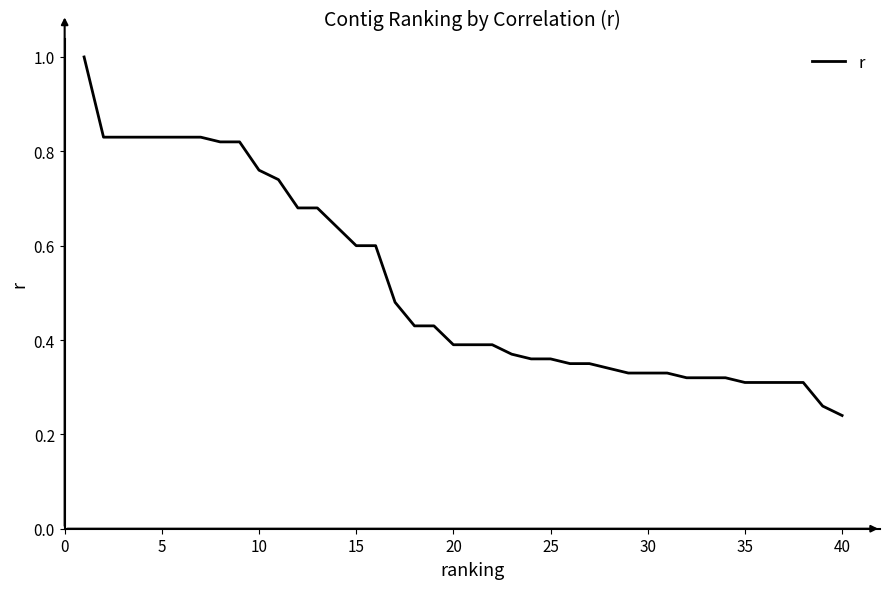

What is the difference between the maximum and minimum values?

0.8